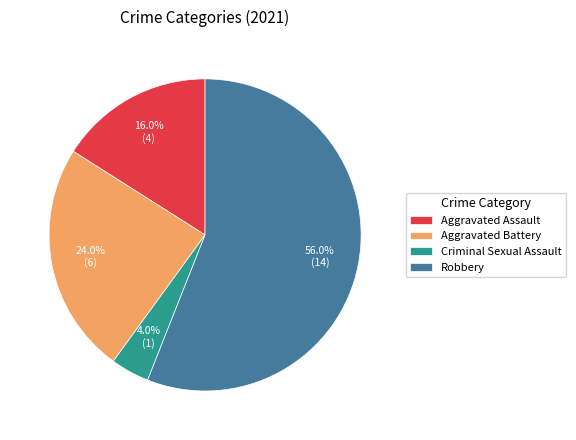

Does Aggravated Battery account for over 50% of the chart?

No